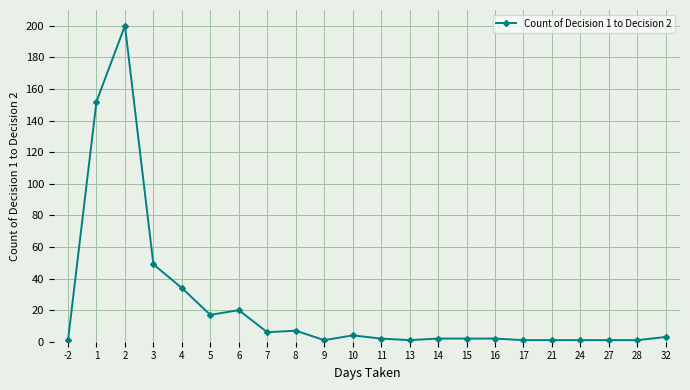

What is the greatest value displayed?

200